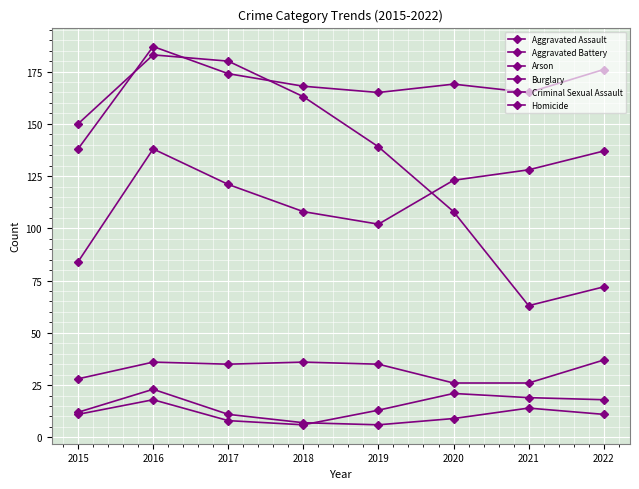

True or false: Aggravated Assault and Aggravated Battery intersect in this chart.

False